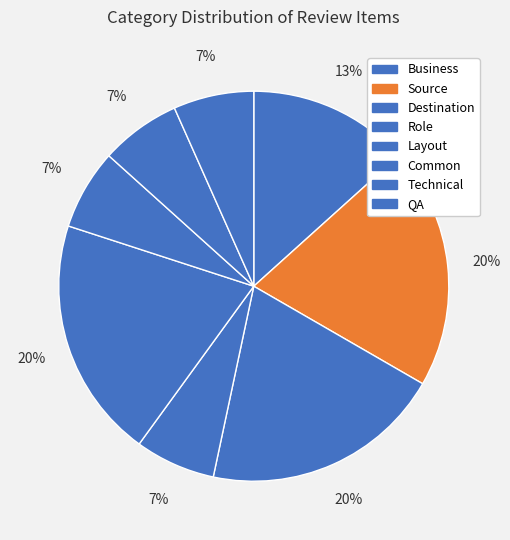

The Technical slice represents 19% of the pie. True or false?

False